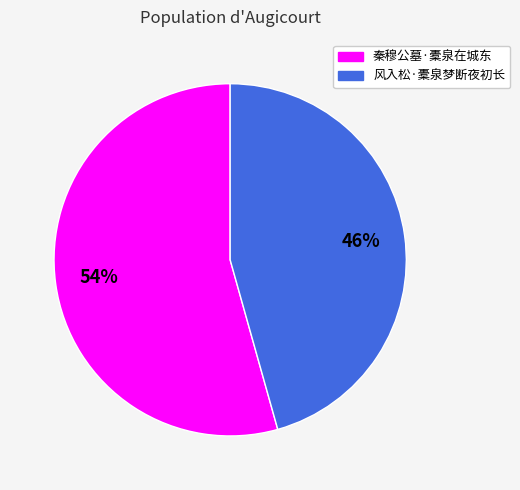

What is the majority slice?

秦穆公墓·橐泉在城东